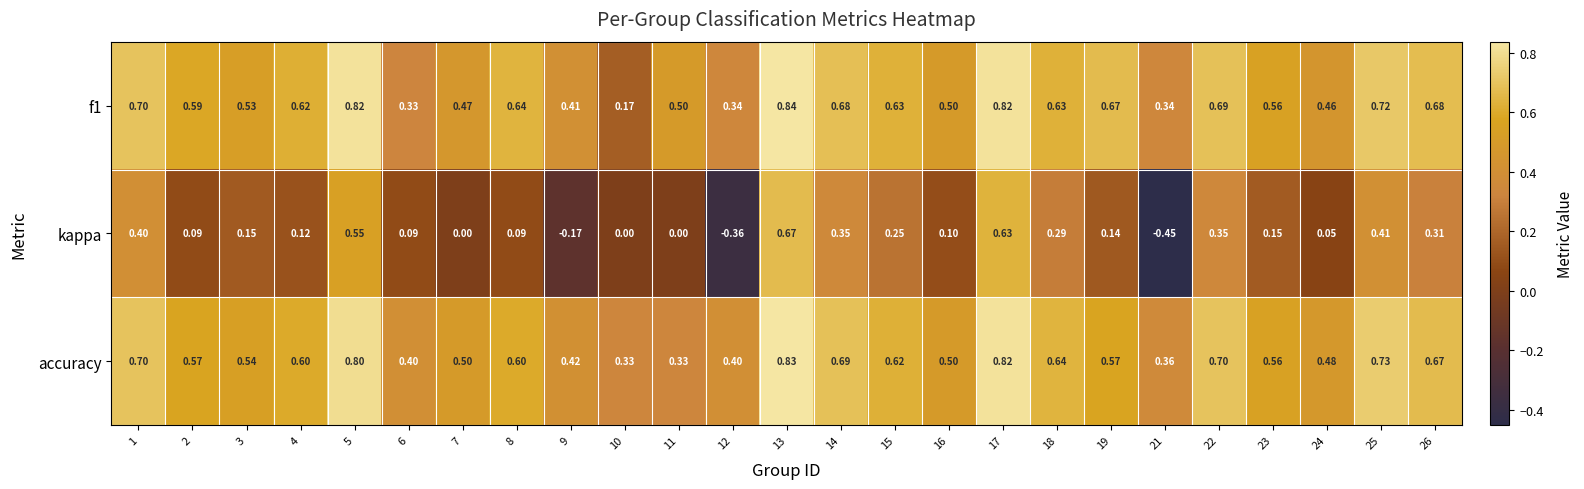

What is the difference between the highest and lowest values at 7?

0.5